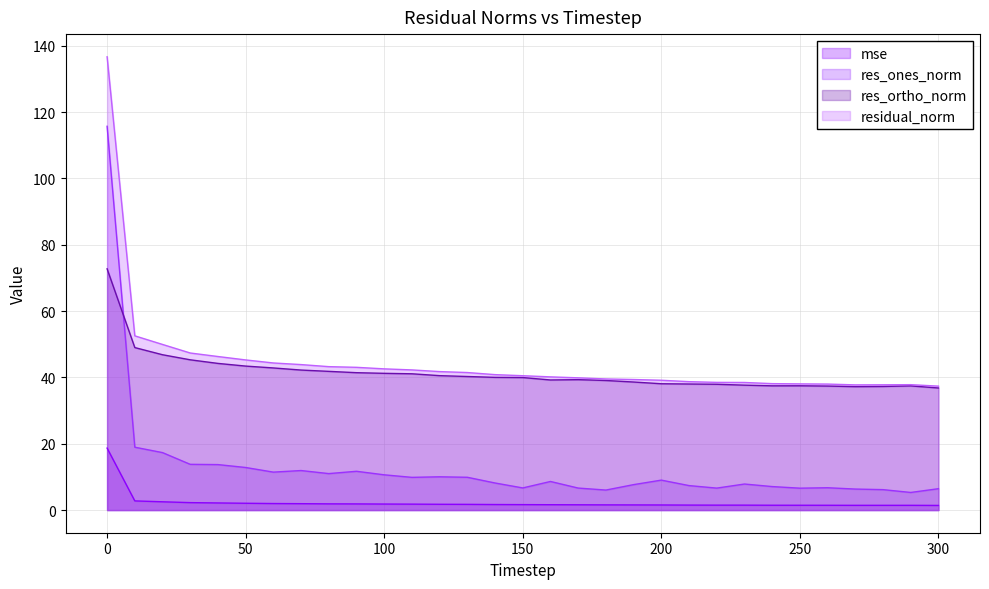

What is the sum of all mse values?

70.7